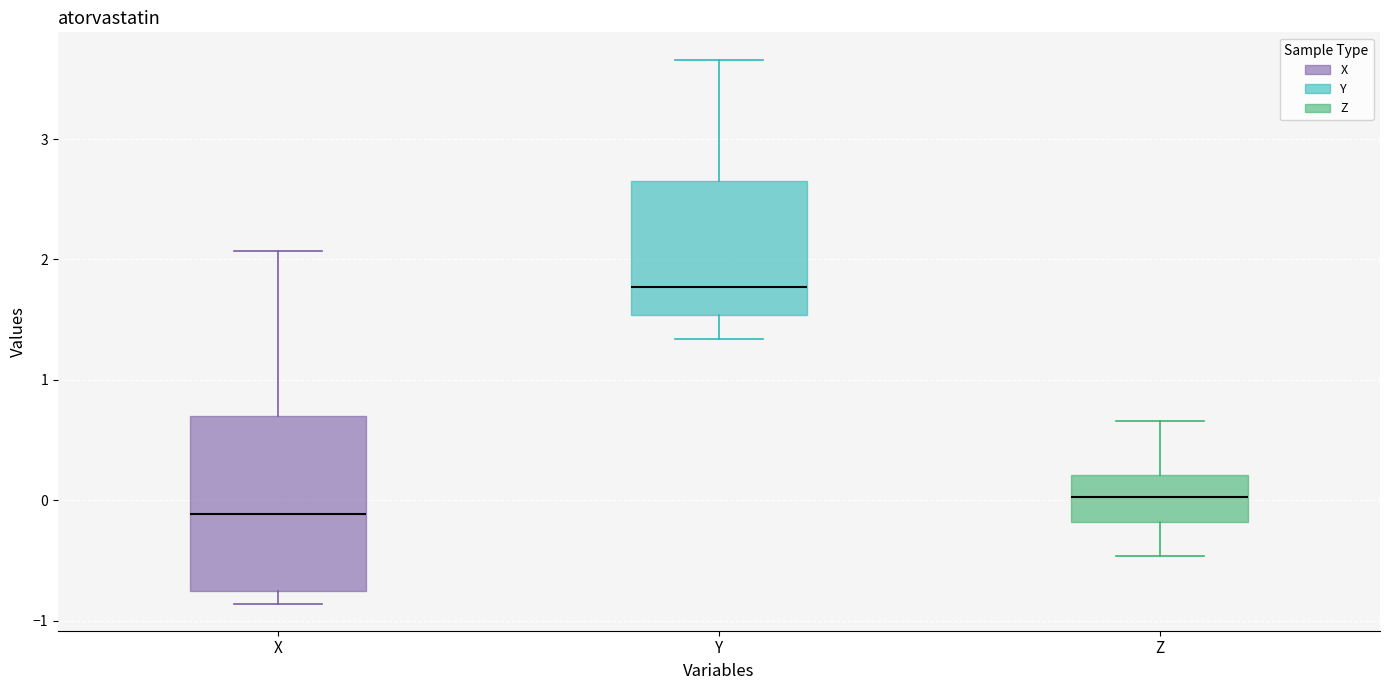

Which box's median line is the highest?

Y